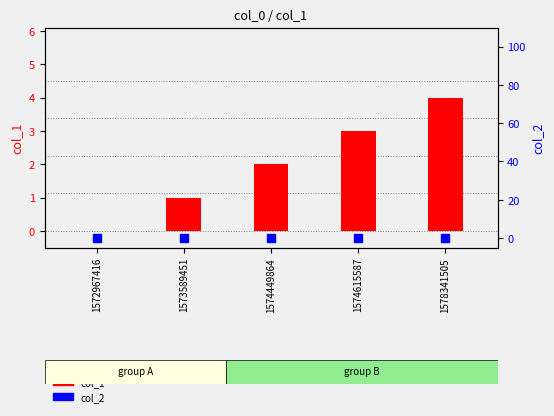

Which series has the largest total across all categories?

col_1